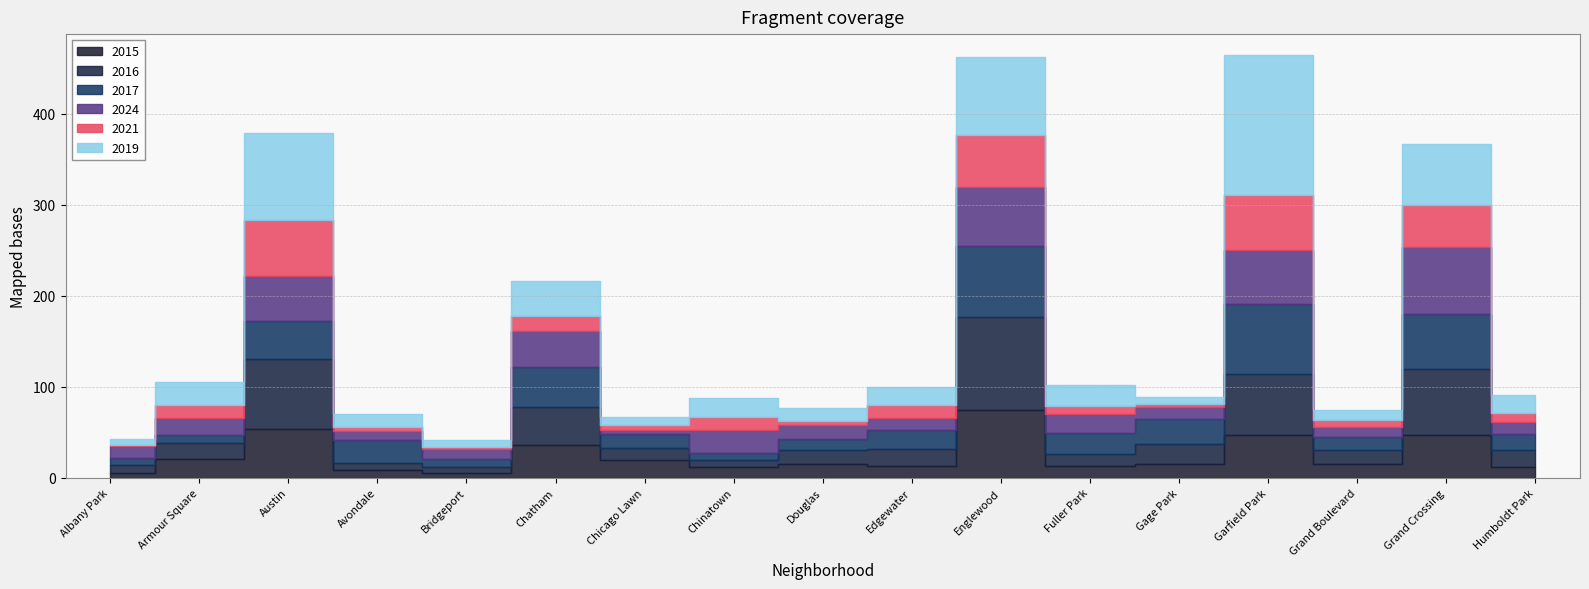

How many lines are shown in the chart?

6